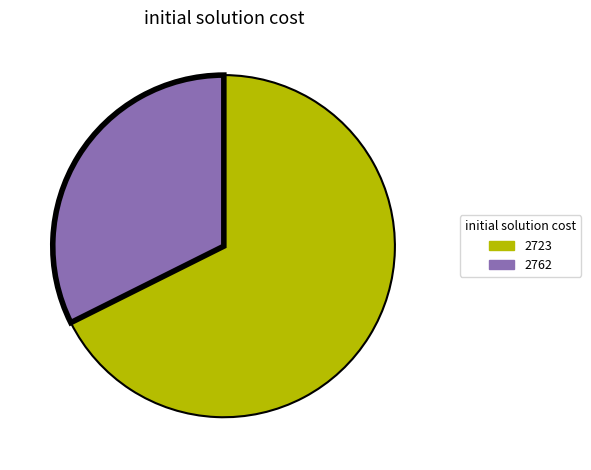

Does any single category account for the majority?

Yes